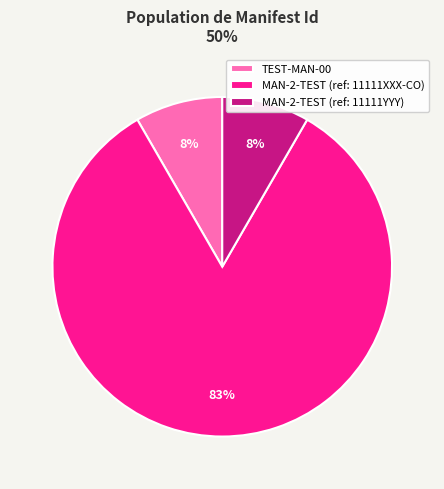

To the nearest percent, what percentage of the pie is TEST-MAN-00?

8%